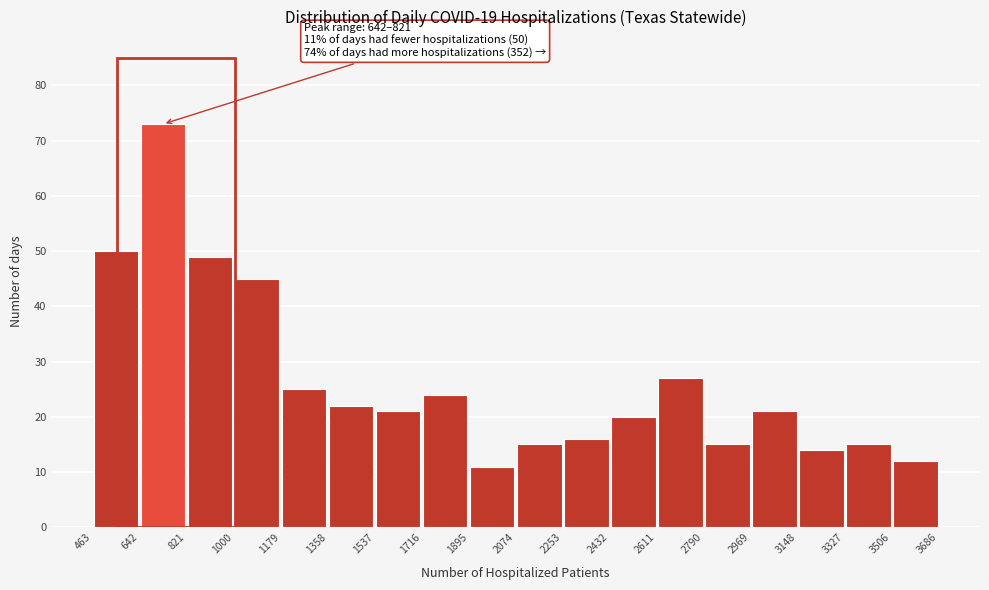

Over which range of the x-axis is the bar tallest?

642 to 821